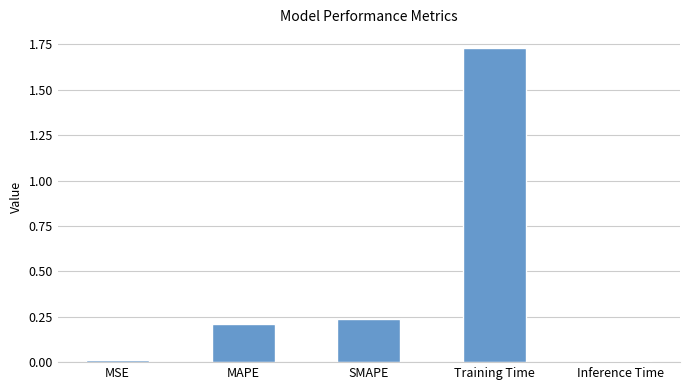

Which category has the highest value across all series?

Training Time